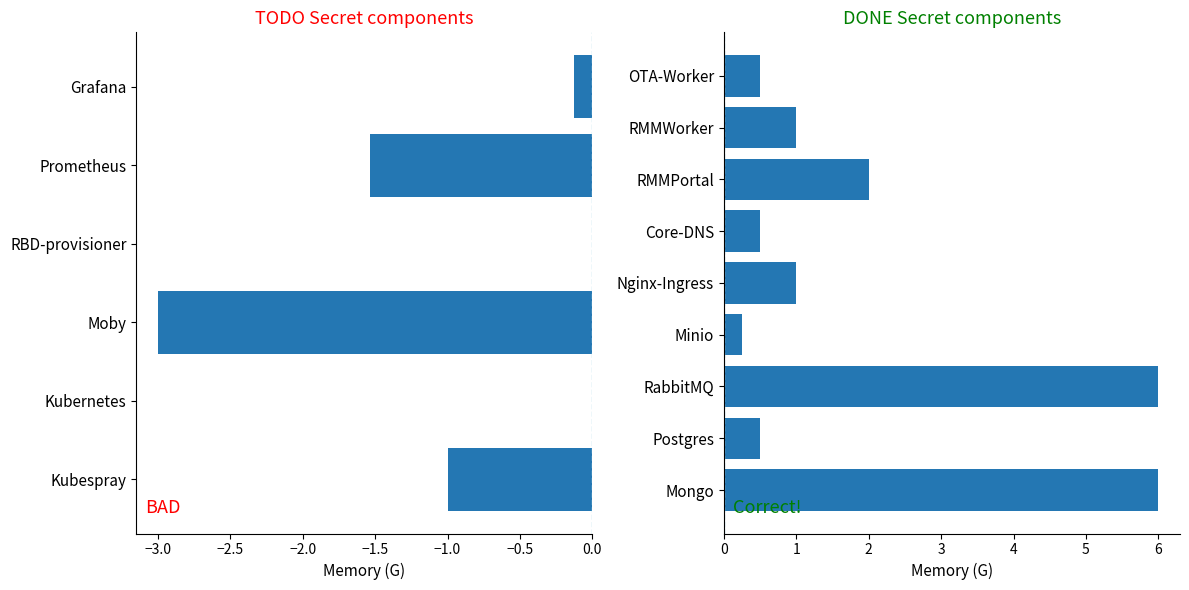

Is it true that the value at Grafana is 0.2?

False